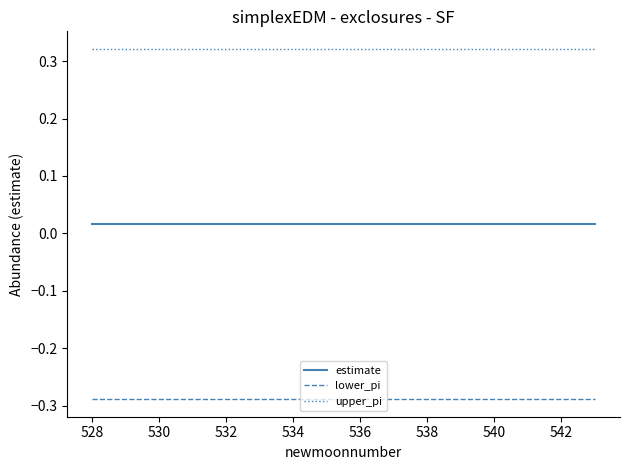

How many lines are shown in the chart?

3